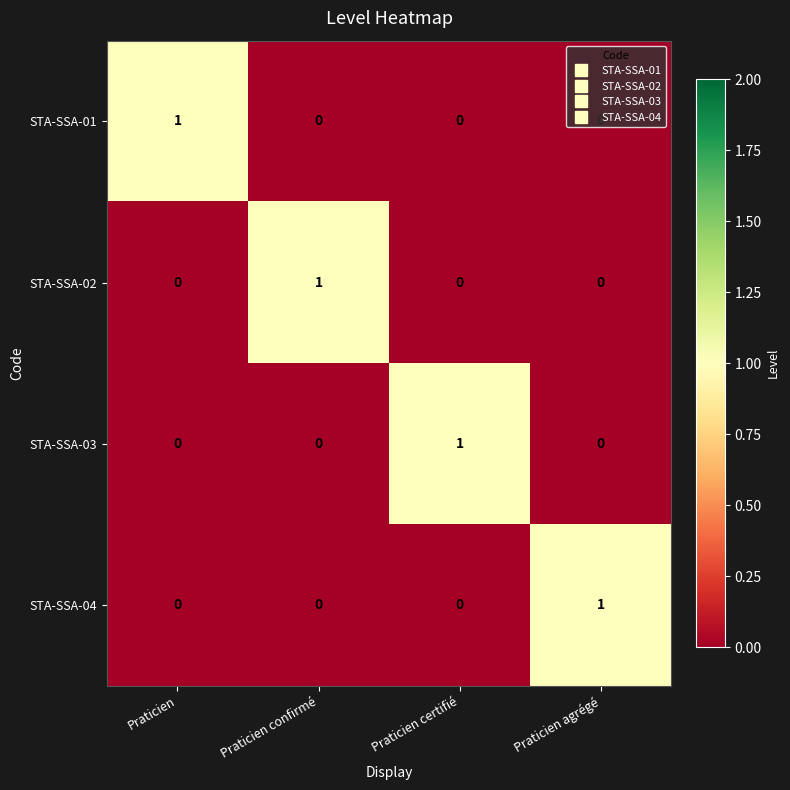

Count the STA-SSA-02 values in the range 0 to 1.

4